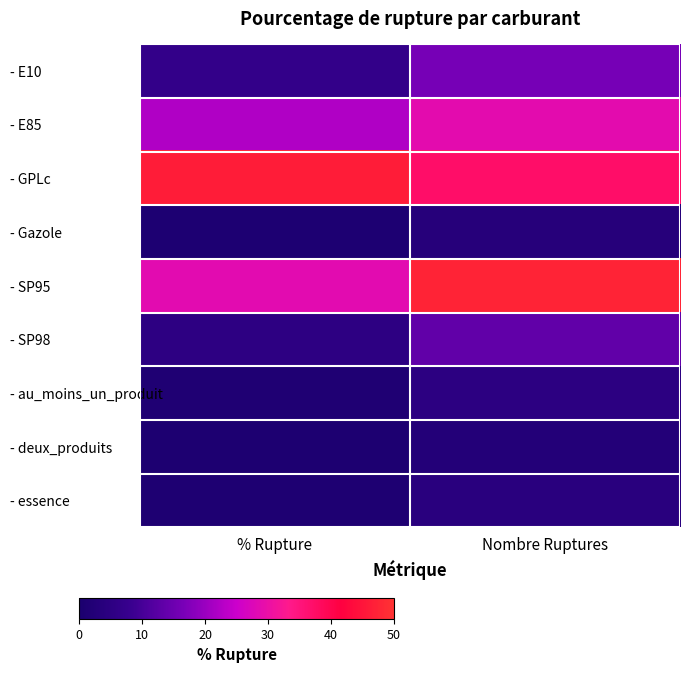

What is the greatest value displayed?

0.9